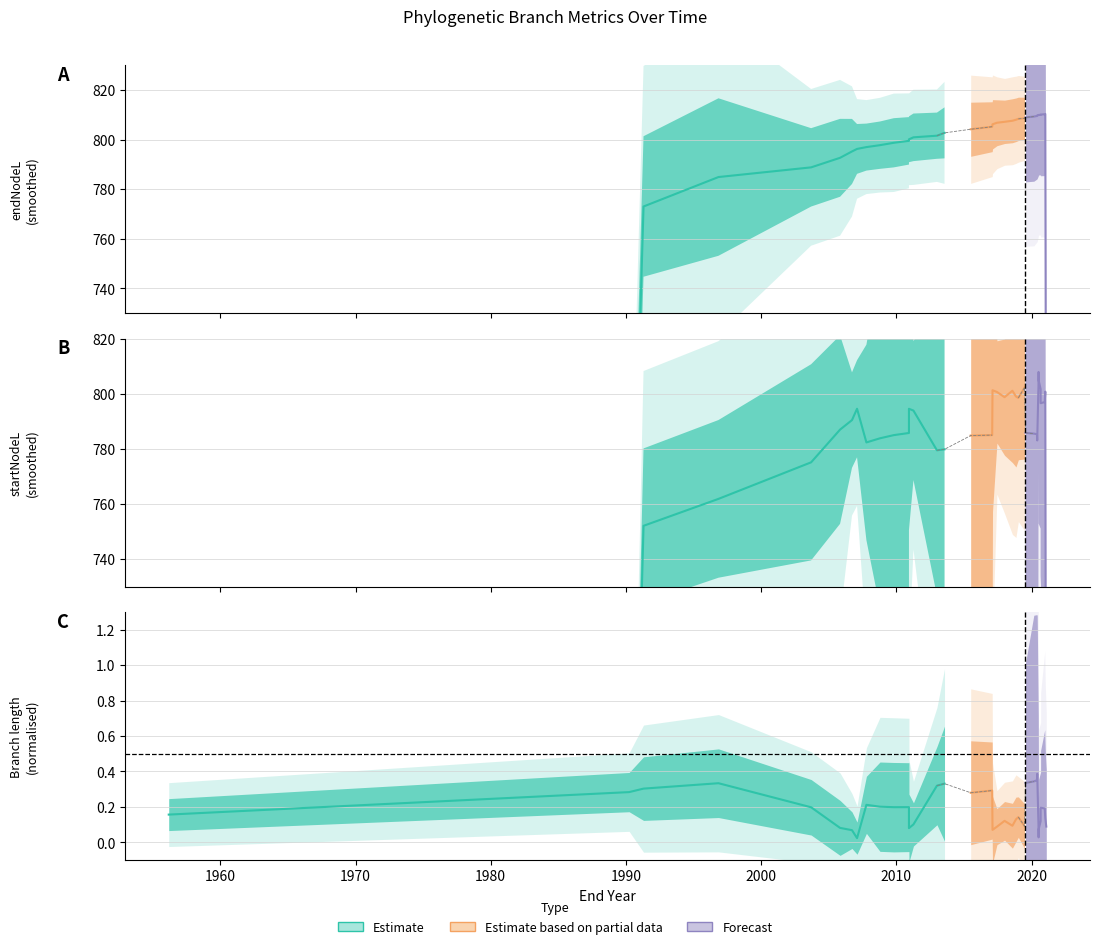

Between 61 and 57, which series saw the biggest shift?

startNodeL